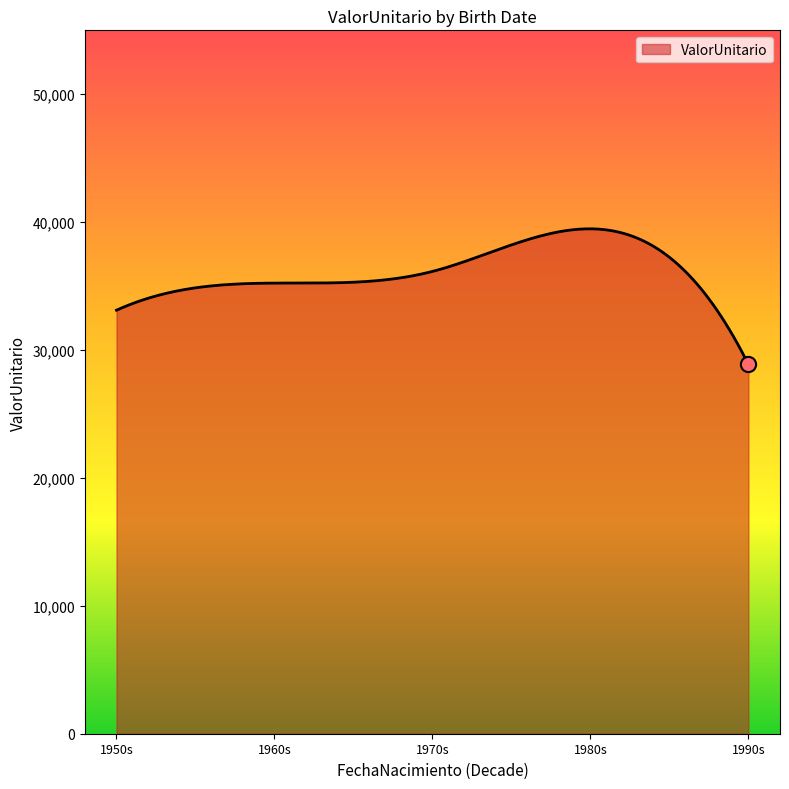

What is the smallest value displayed?

28878.0